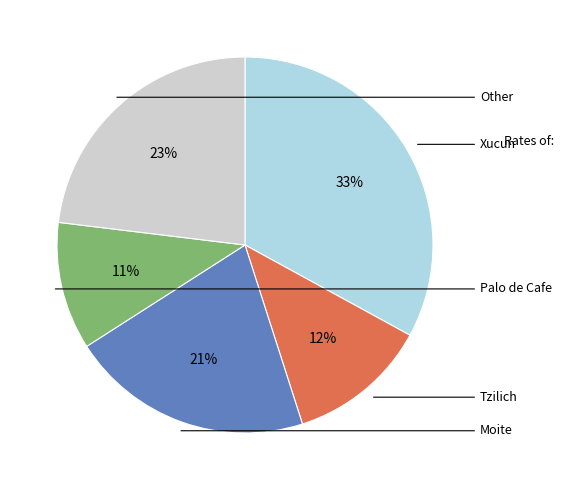

To the nearest percent, what is the difference between the largest and smallest slice percentages?

22%